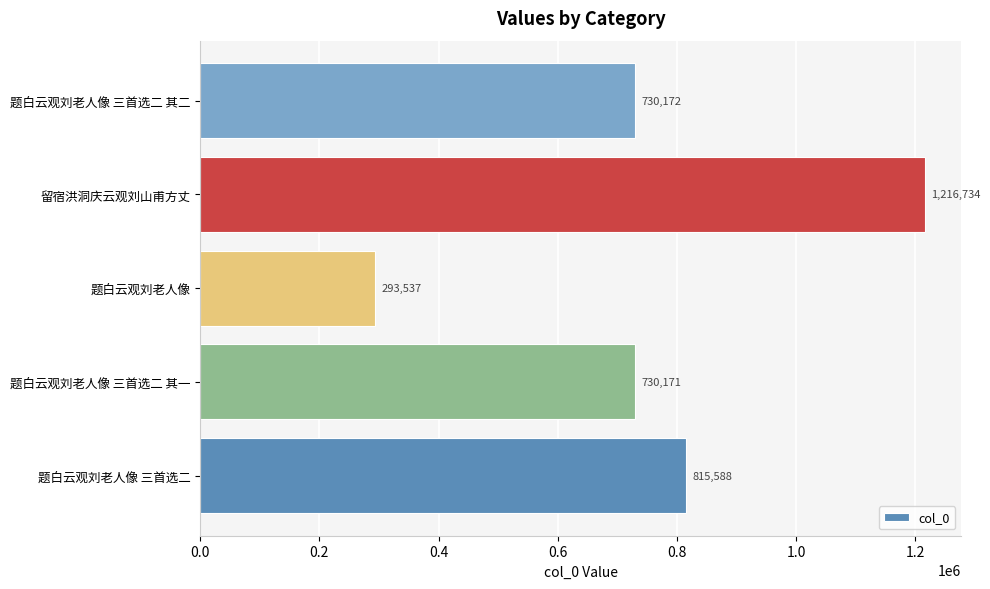

What is the sum of all values?

3786202